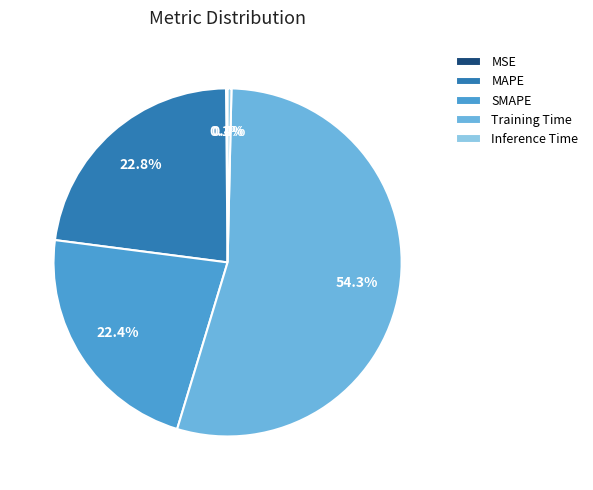

What is the majority slice?

Training Time